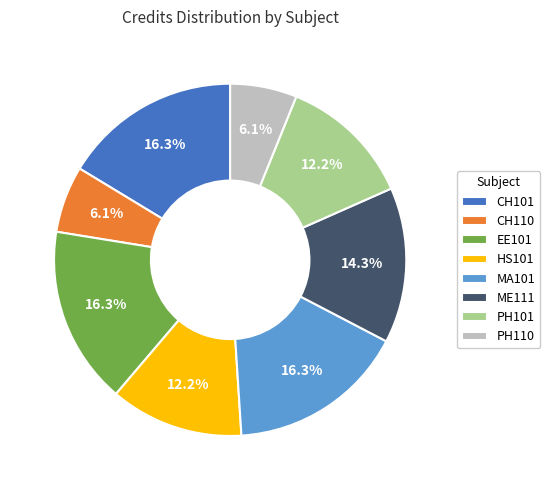

What percentage is NOT represented by CH101?

83.7%